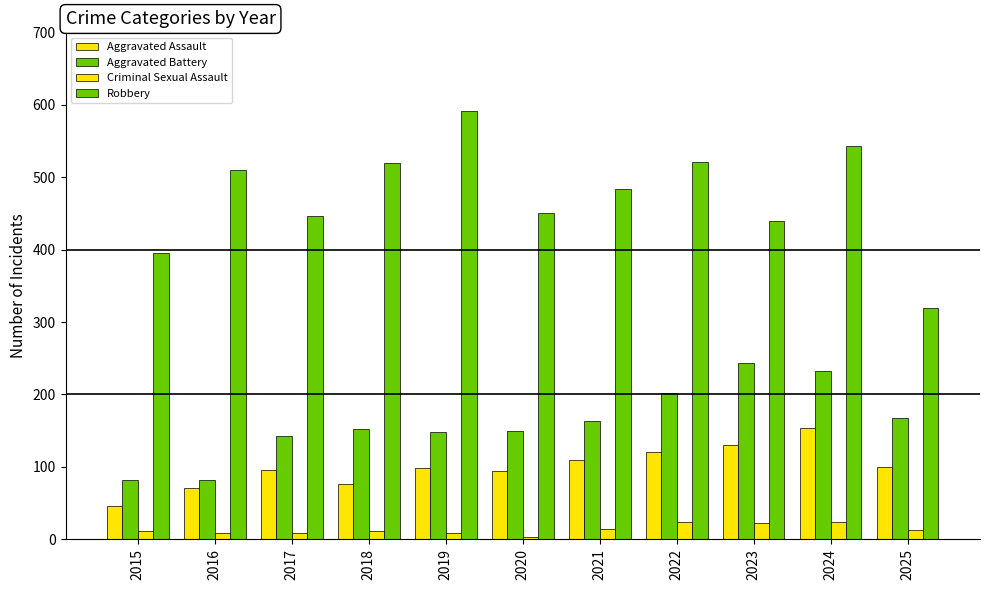

Which series has the widest spread of values?

Robbery